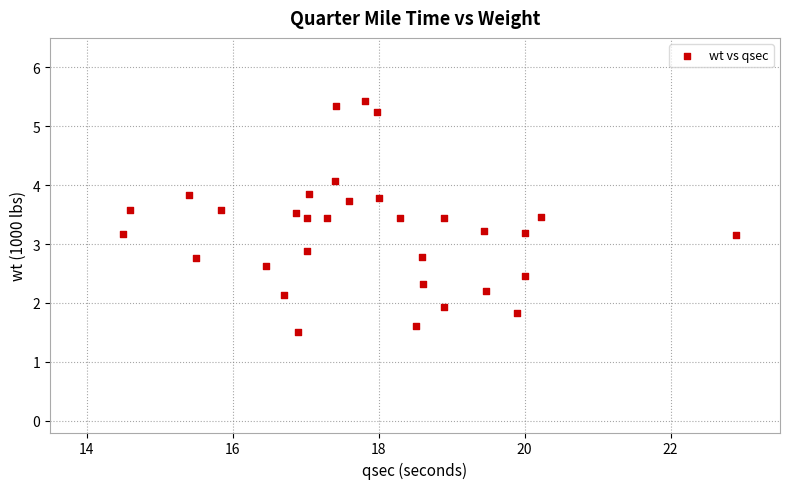

What is the range of Y values (max minus min)?

3.9